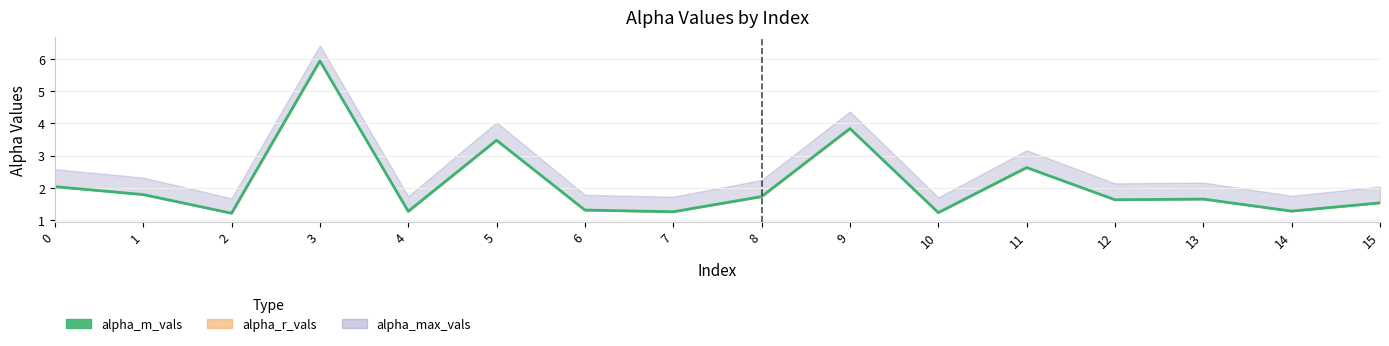

Is it true that the value at 8 is 2.8?

False